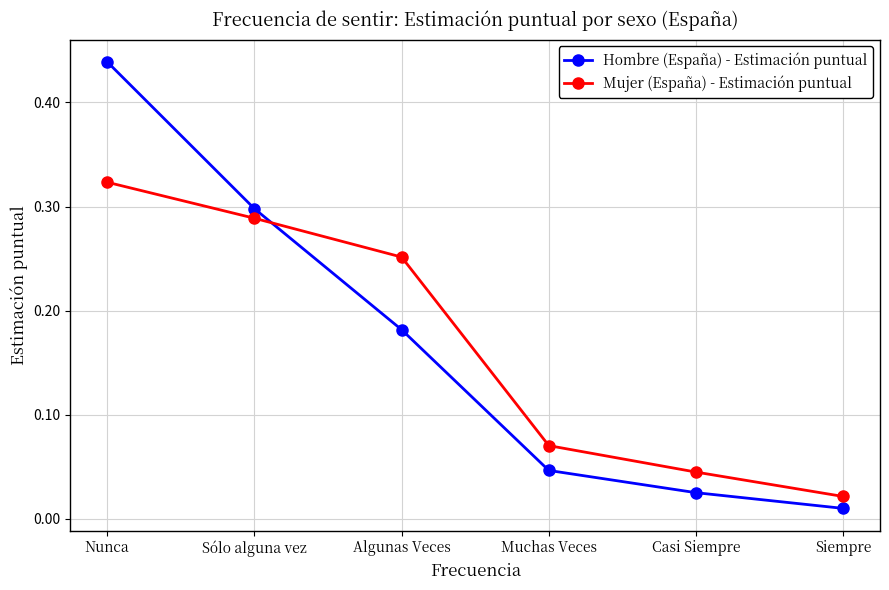

Which label corresponds to the largest value in the chart?

Nunca